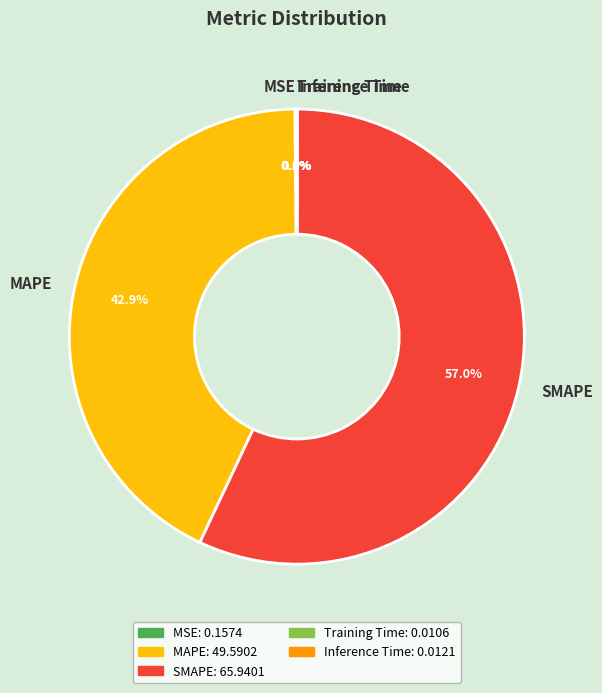

What percentage is NOT represented by MAPE?

57.1%